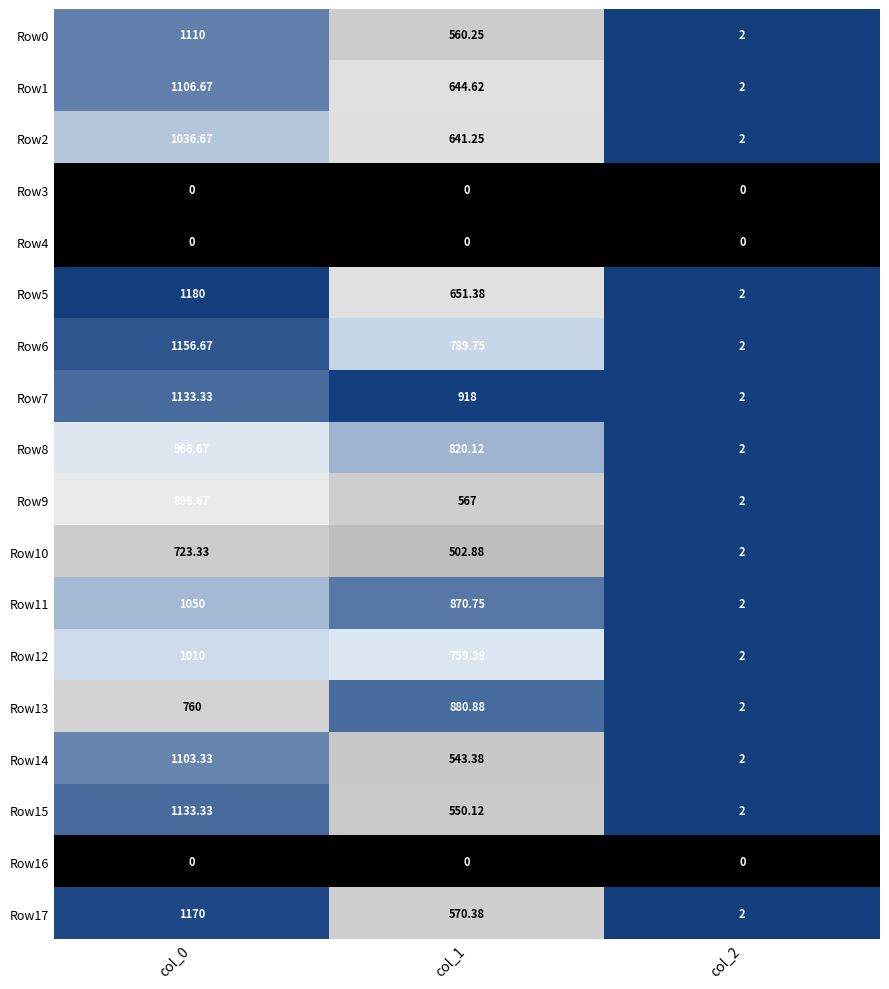

At how many categories does at least one series exceed 0?

3